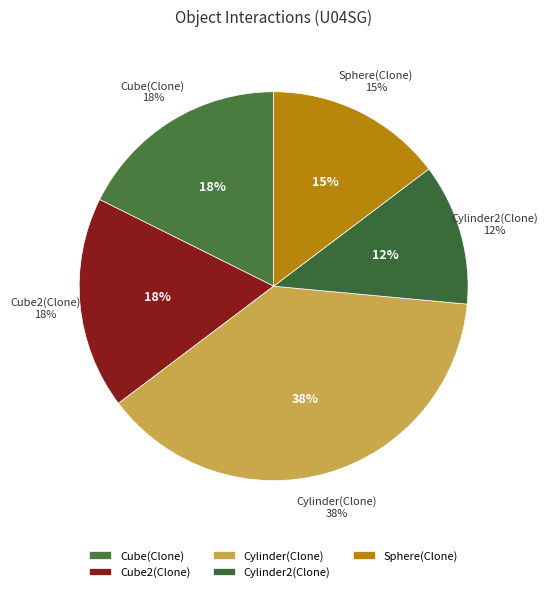

Which slice is the largest?

Cylinder(Clone)